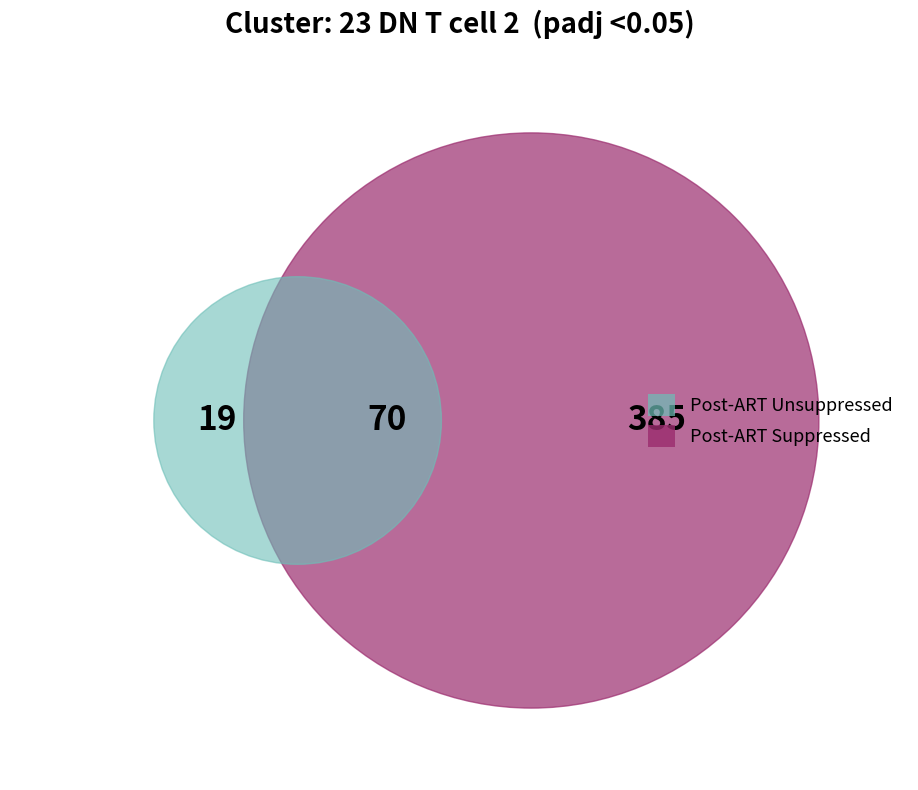

To the nearest percent, what is the average slice percentage?

8%